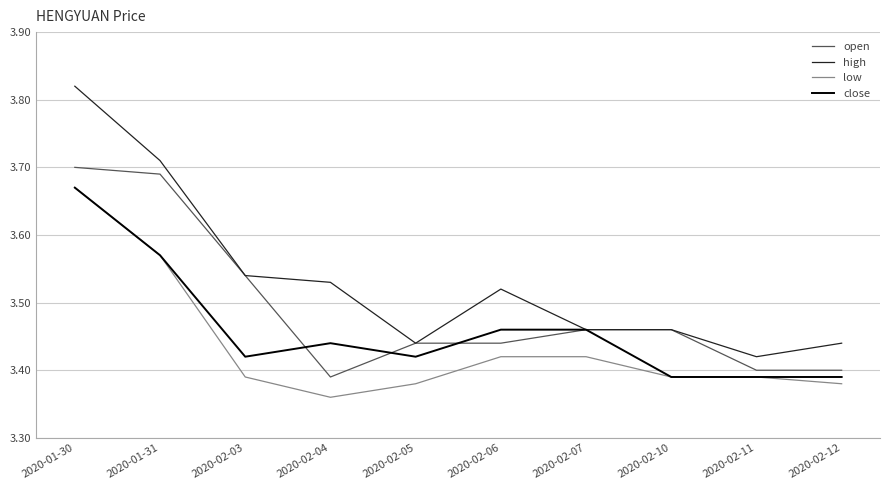

Which series has the widest spread of values?

high